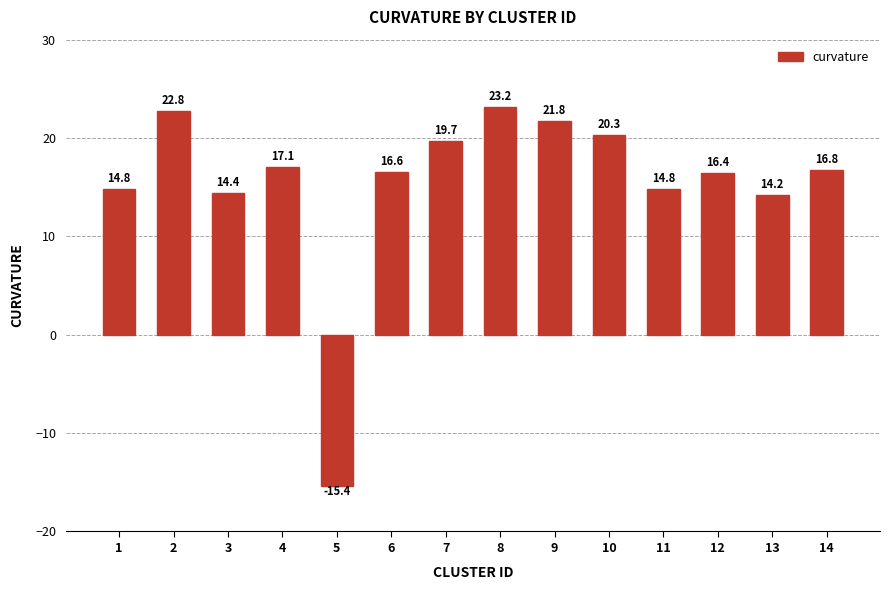

Are the bars horizontal?

No